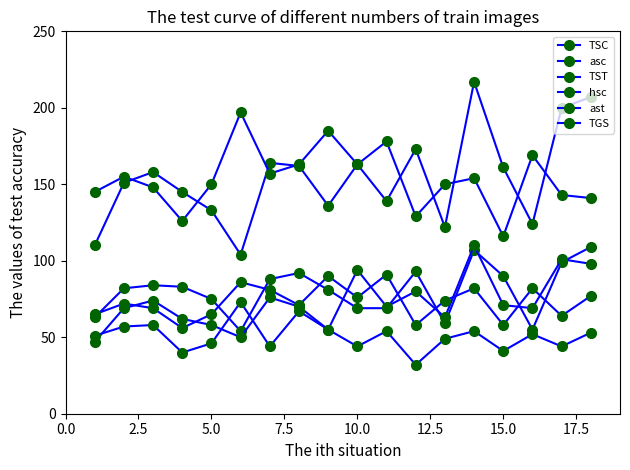

Does the chart have visible grid lines?

No